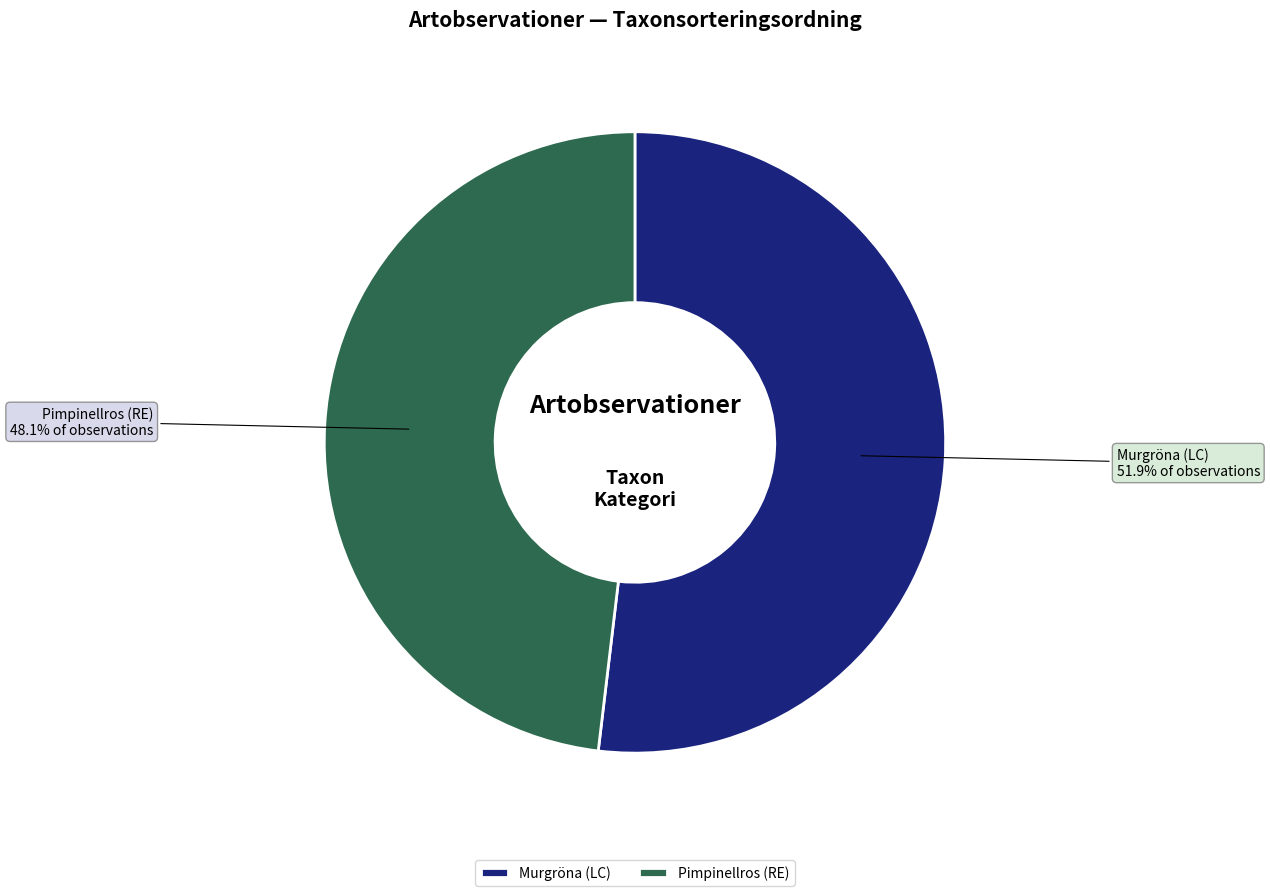

What percentage is the Pimpinellros (RE) slice, to the nearest percent?

48%